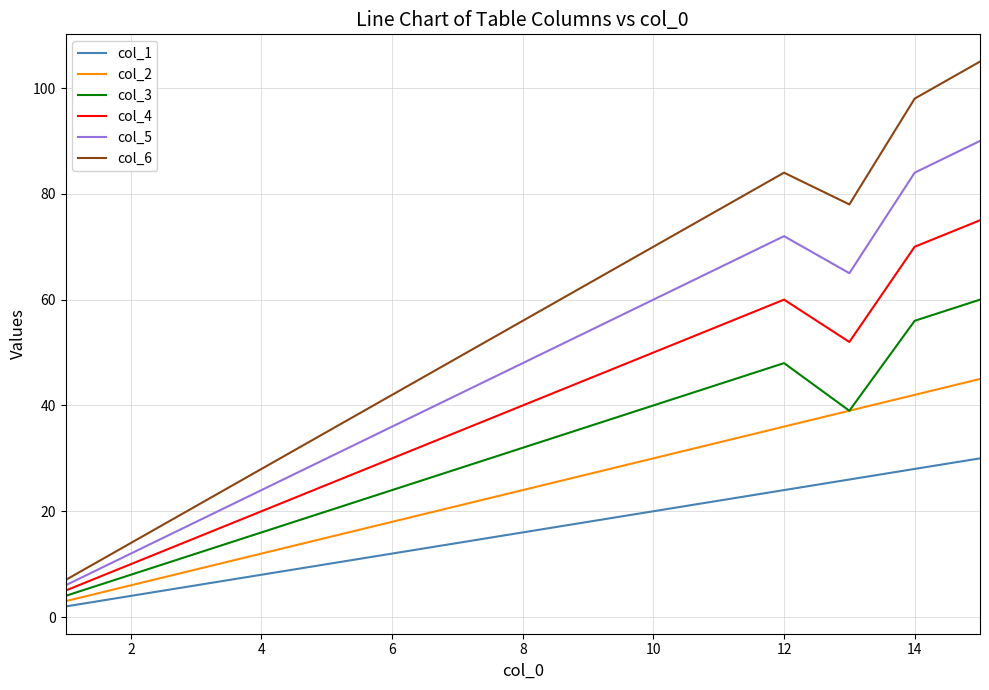

What is the minimum value shown in the chart?

2